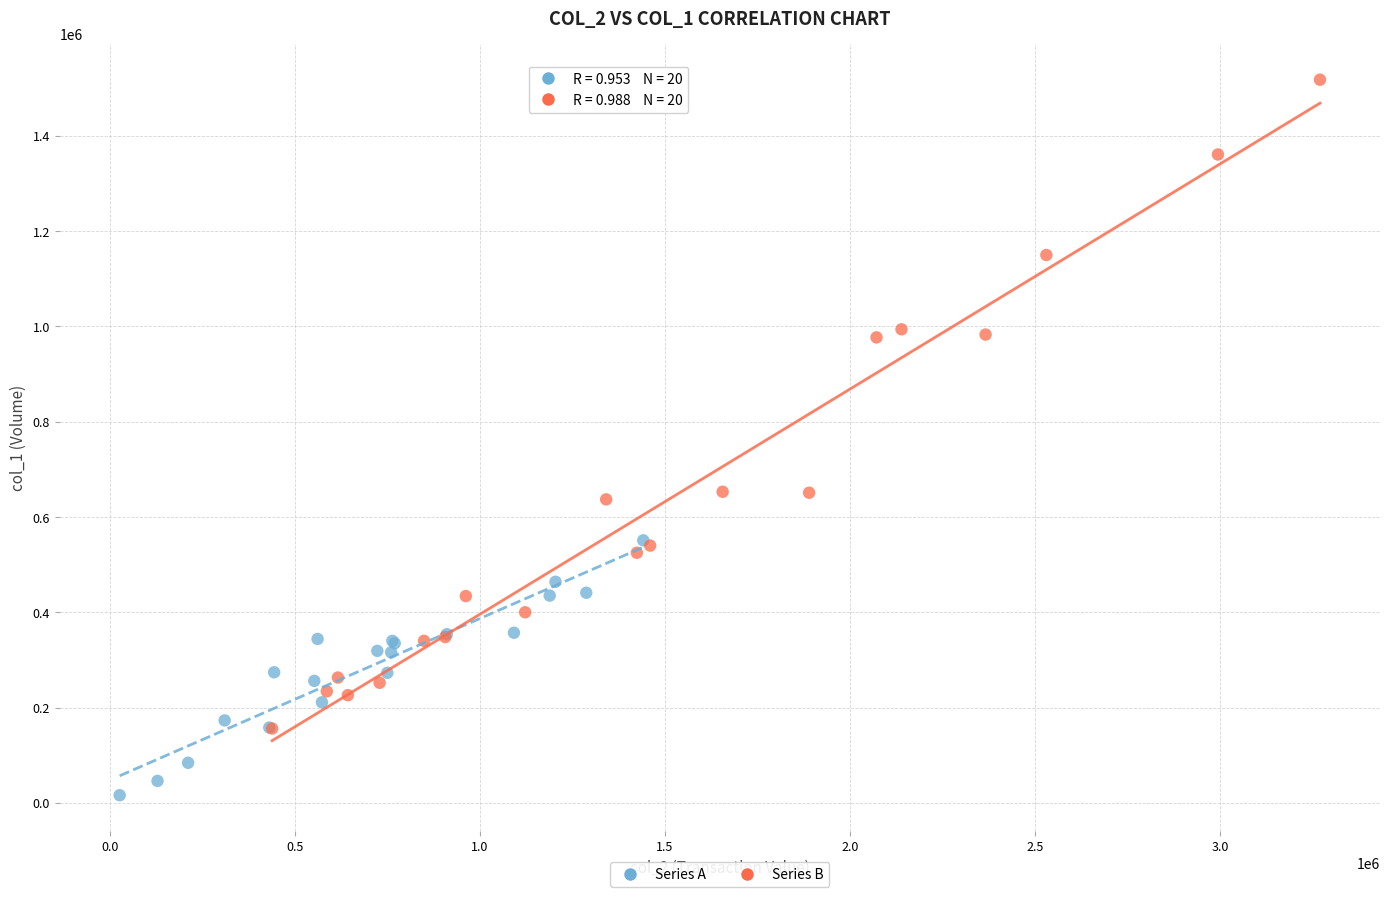

Which series contains the highest Y value?

Series B